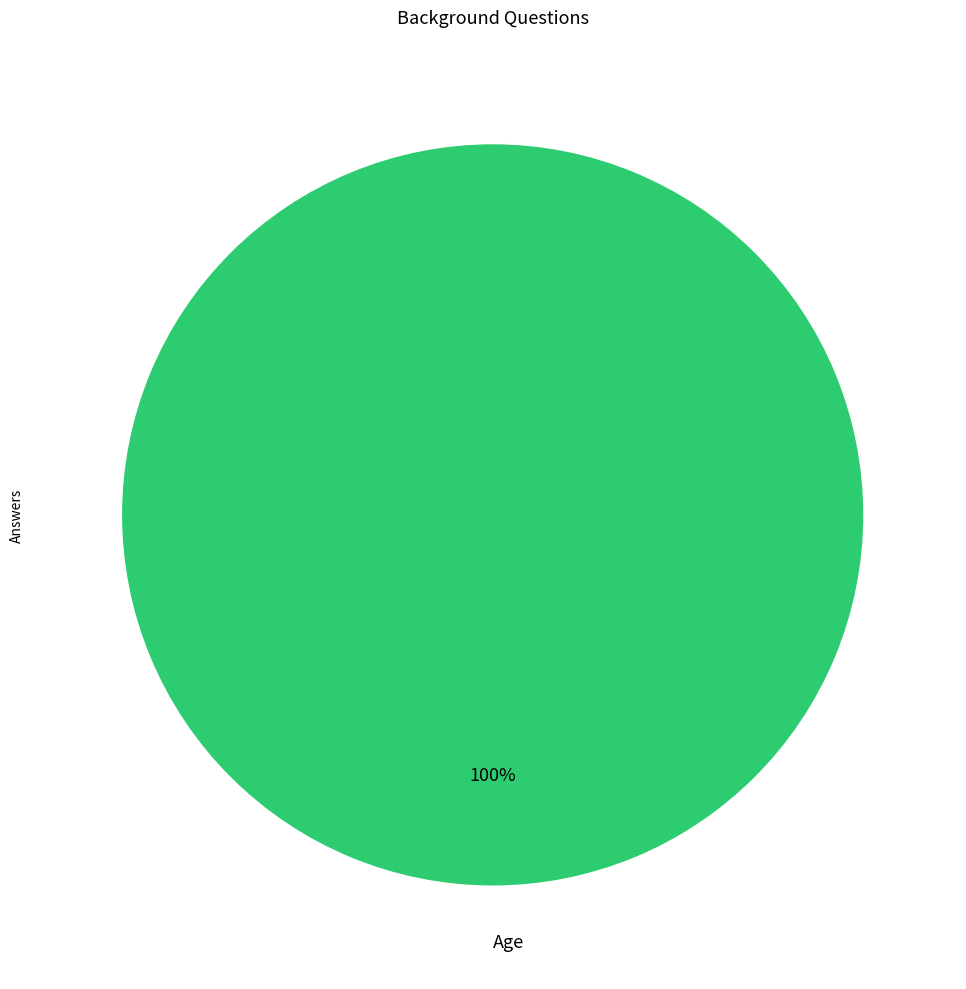

Rank the categories by value from lowest to highest.

Age